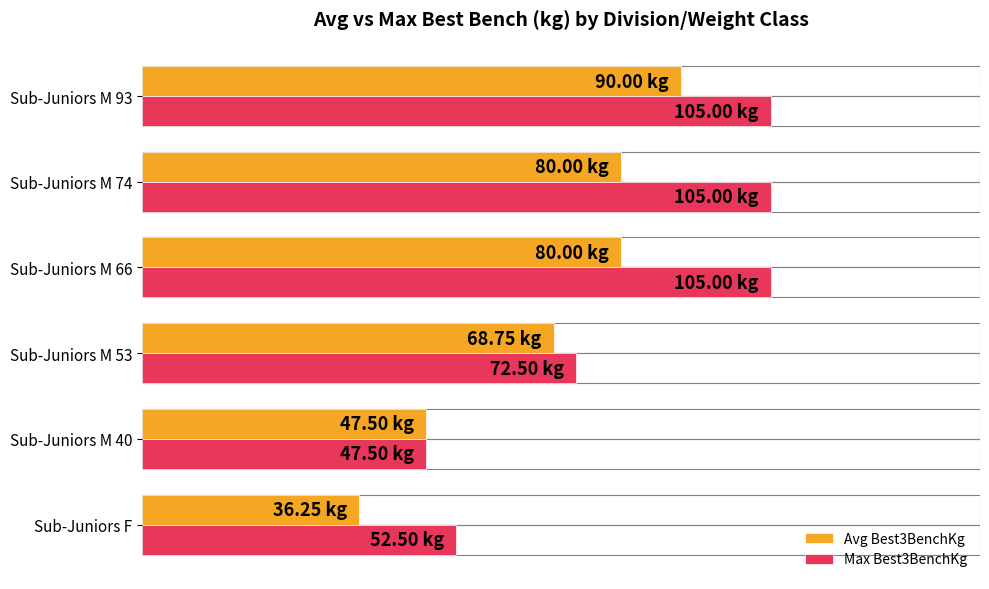

What is the sum of all Avg Best3BenchKg values?

402.5